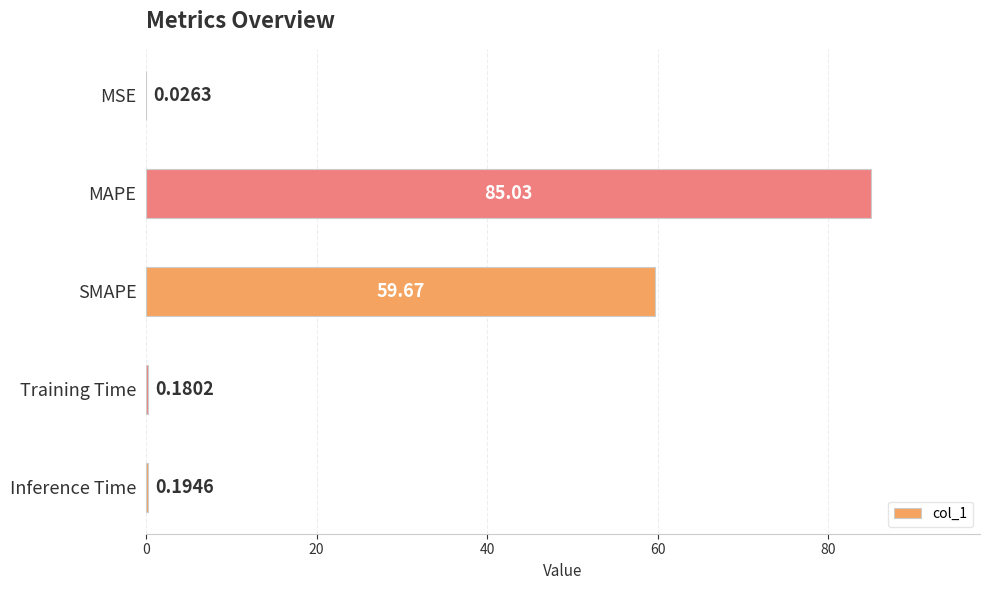

What is the change in value from MSE to MAPE?

+85.0